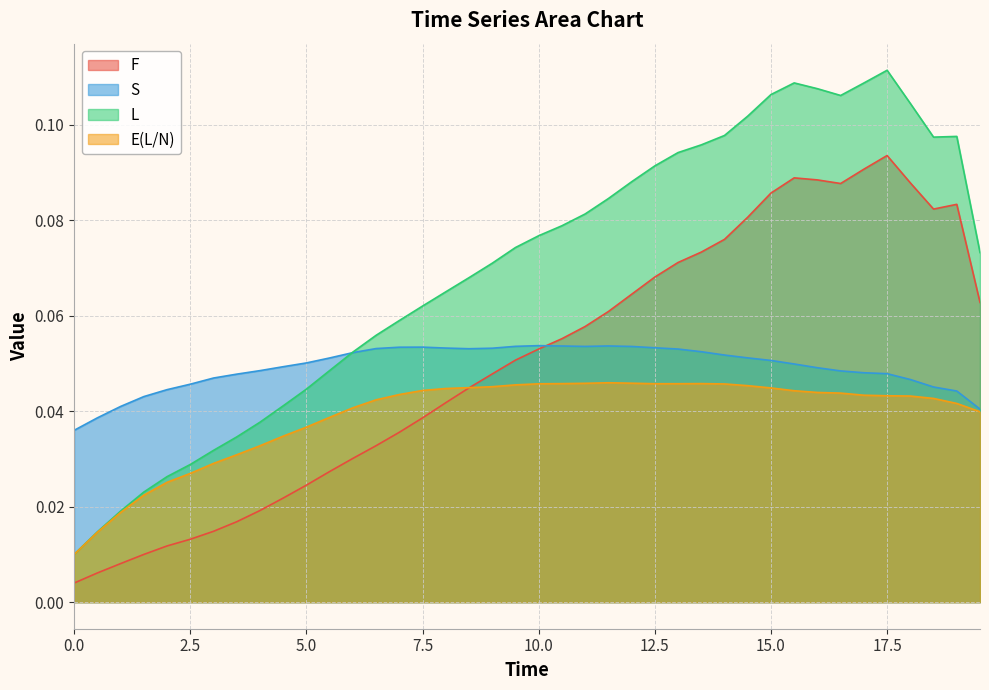

Which series has the largest range (max minus min)?

L